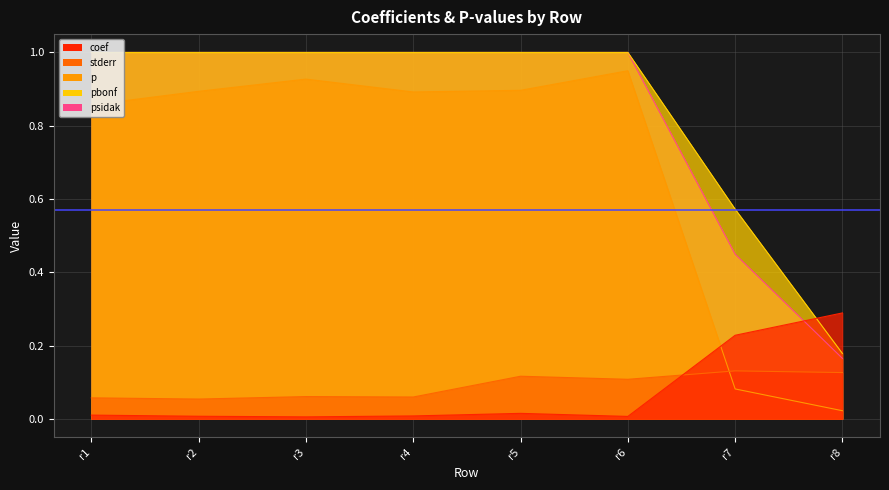

Is it true that coef equals 0.0 at r3?

True